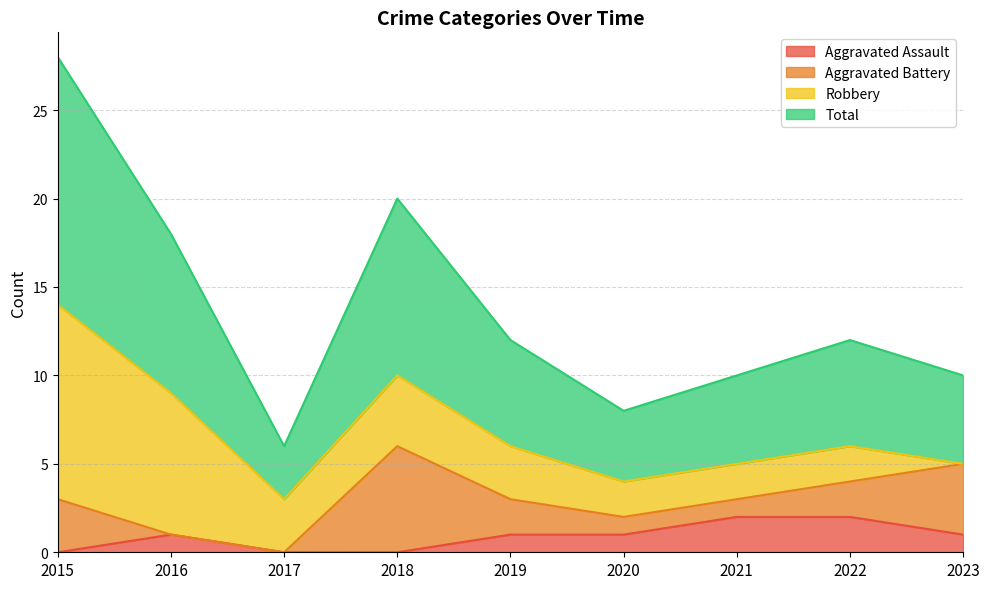

Does the chart display data point markers on the line(s)?

No